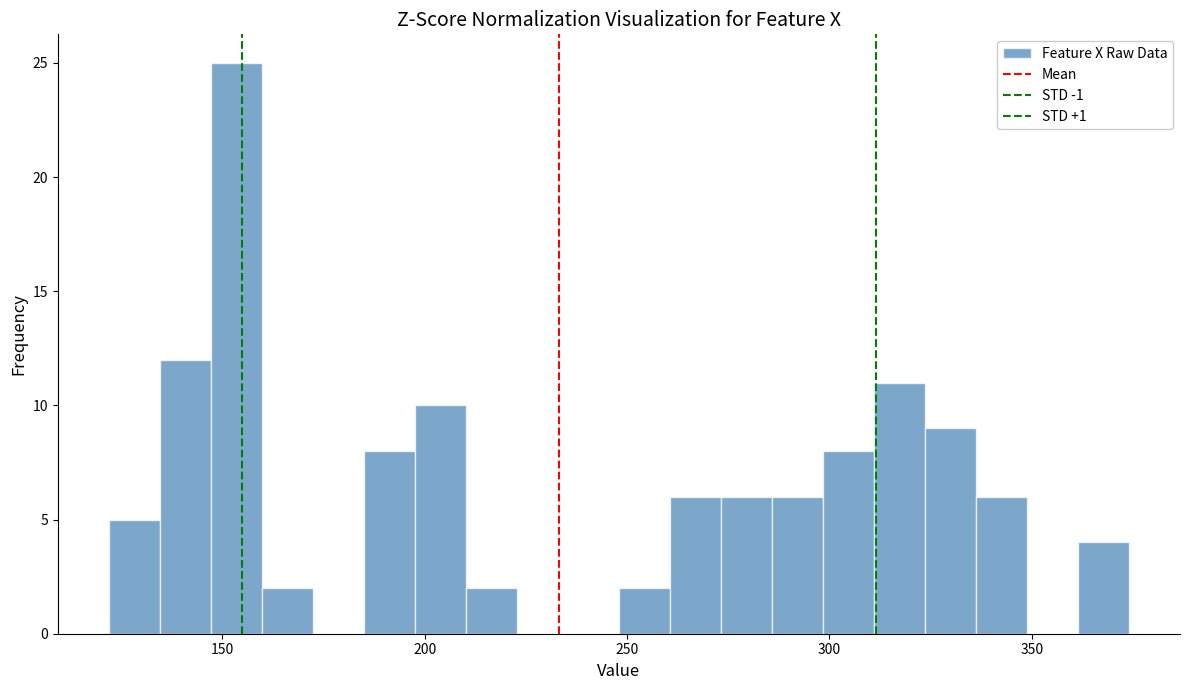

Around what value on the x-axis is the tallest bar? Give the approximate position of its centre, as read against the axis.

155